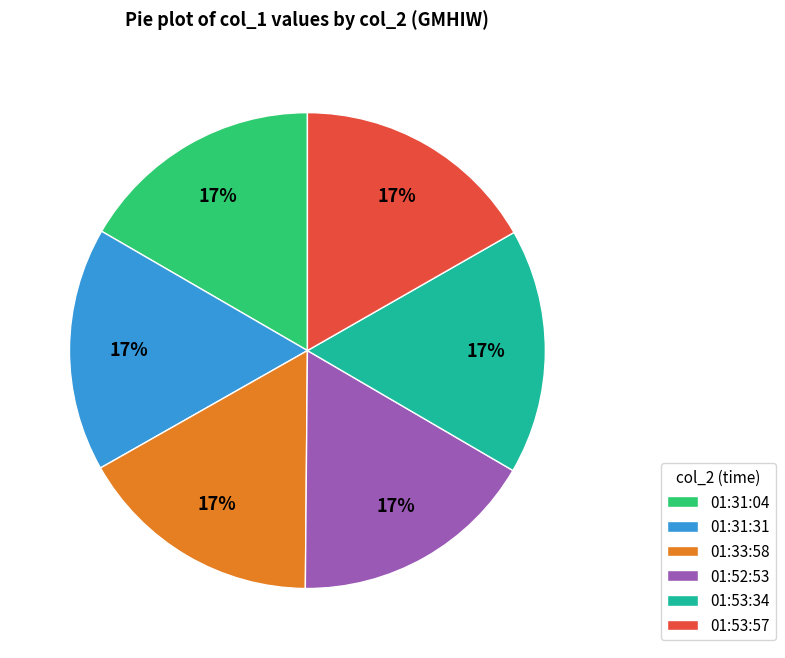

Is the sum of 01:52:53 and 01:53:34 greater than half?

No